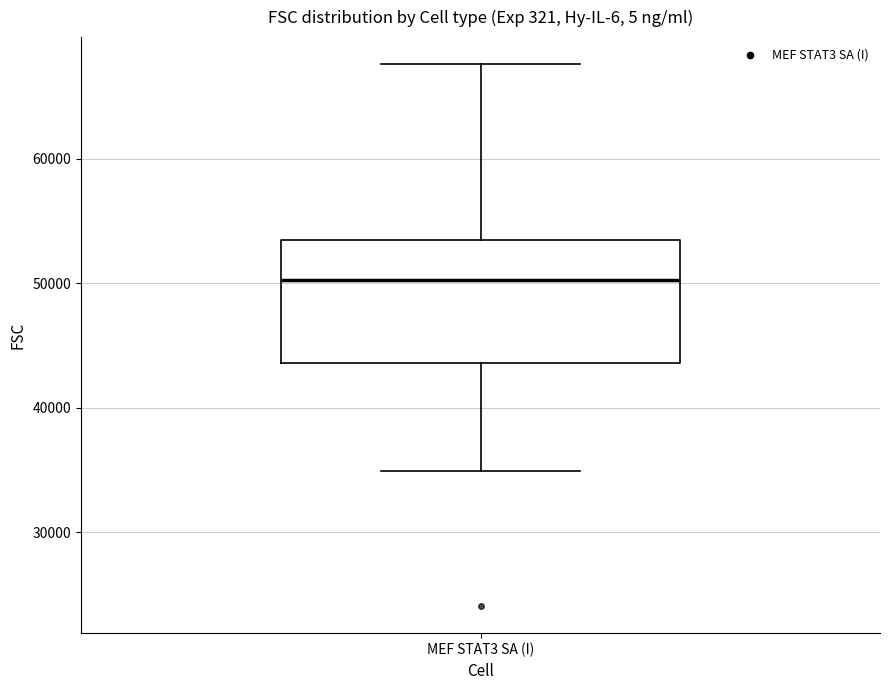

Where is the upper edge of the box for MEF STAT3 SA (I) on the y-axis? The values are not printed on the chart, so give them approximately, as read against the axis.

53000